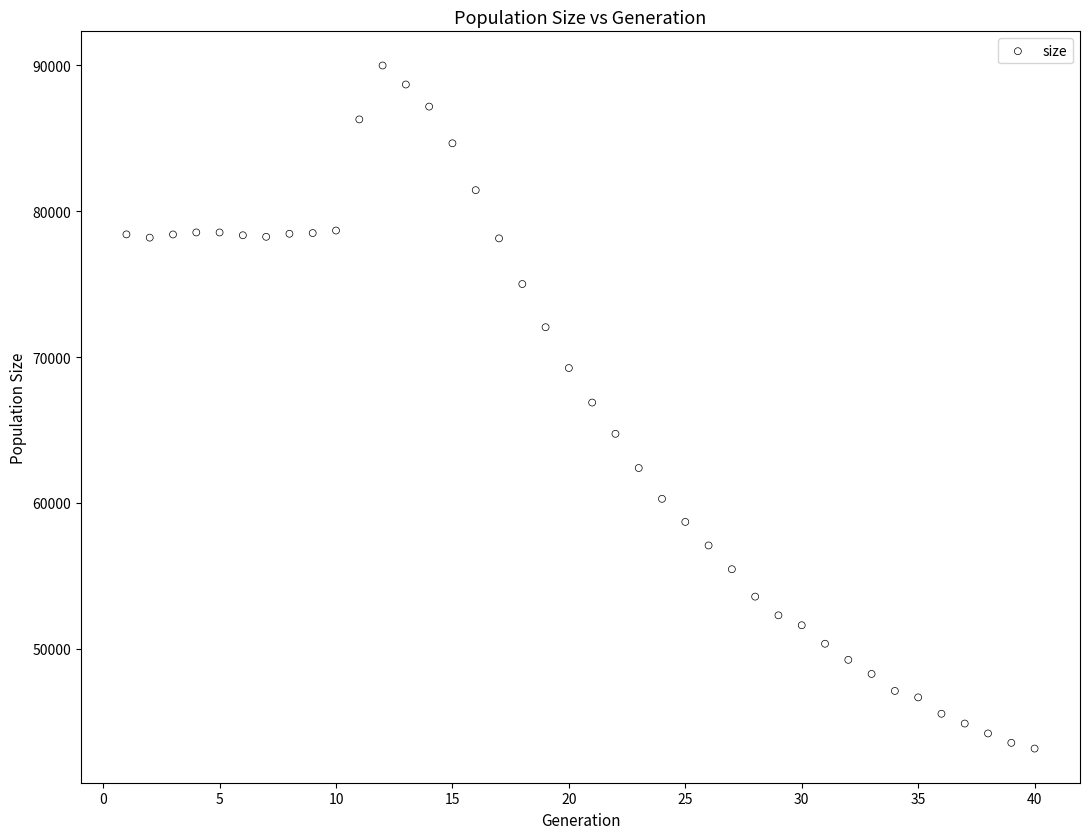

What is the range of Y values (max minus min)?

46847